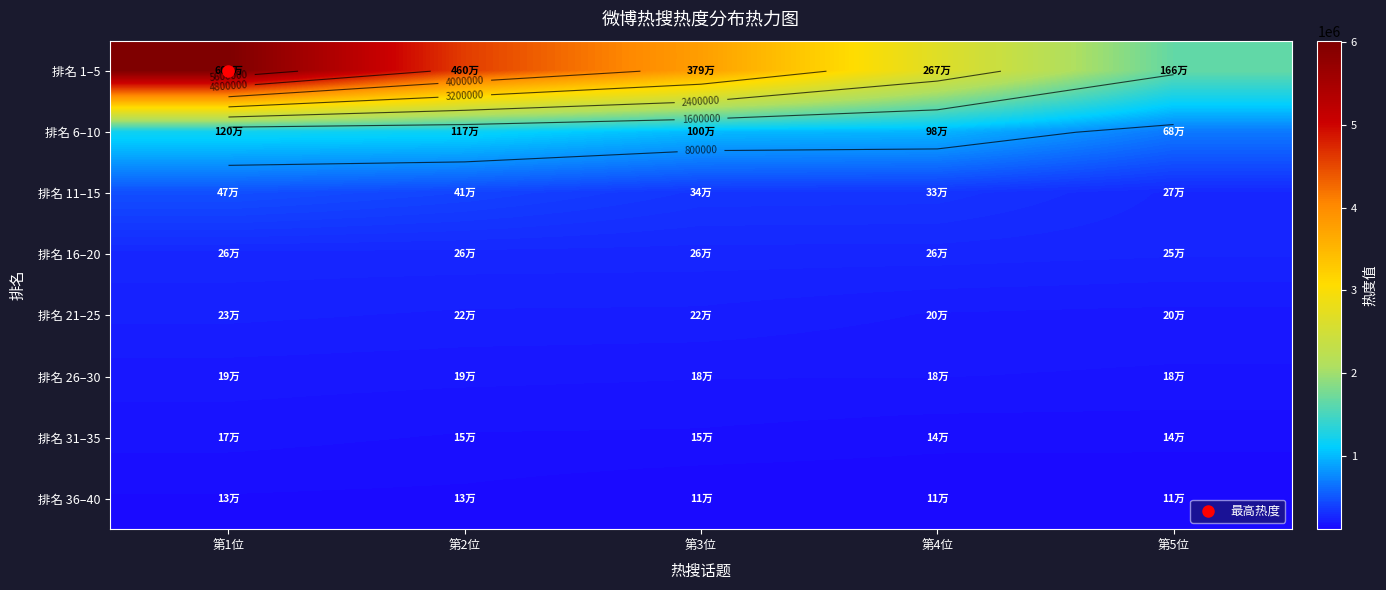

What is the approximate value of 排名 36–40 at 第4位, to the nearest 50?

111150